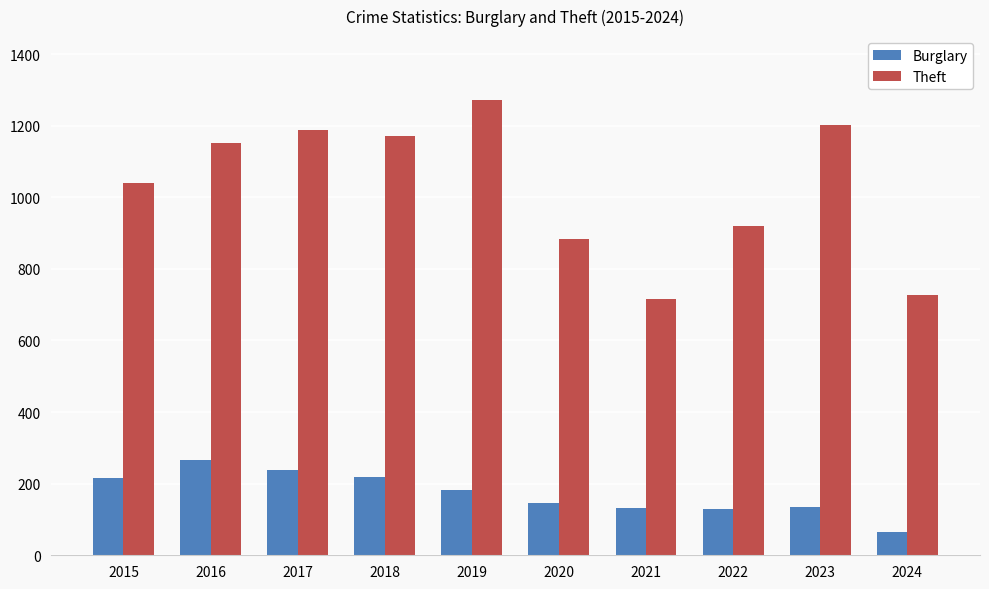

What is the difference between the Theft values at 2022 and 2021?

204